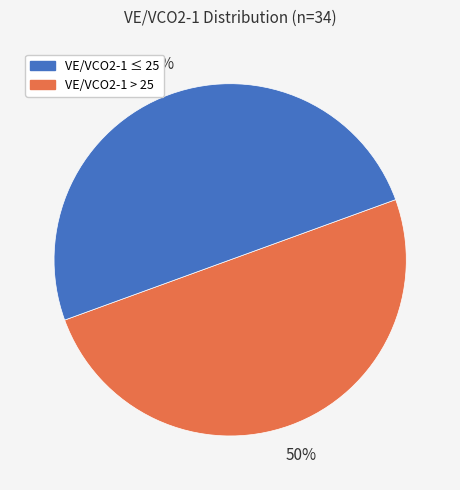

To the nearest percent, what is the average slice percentage?

50%